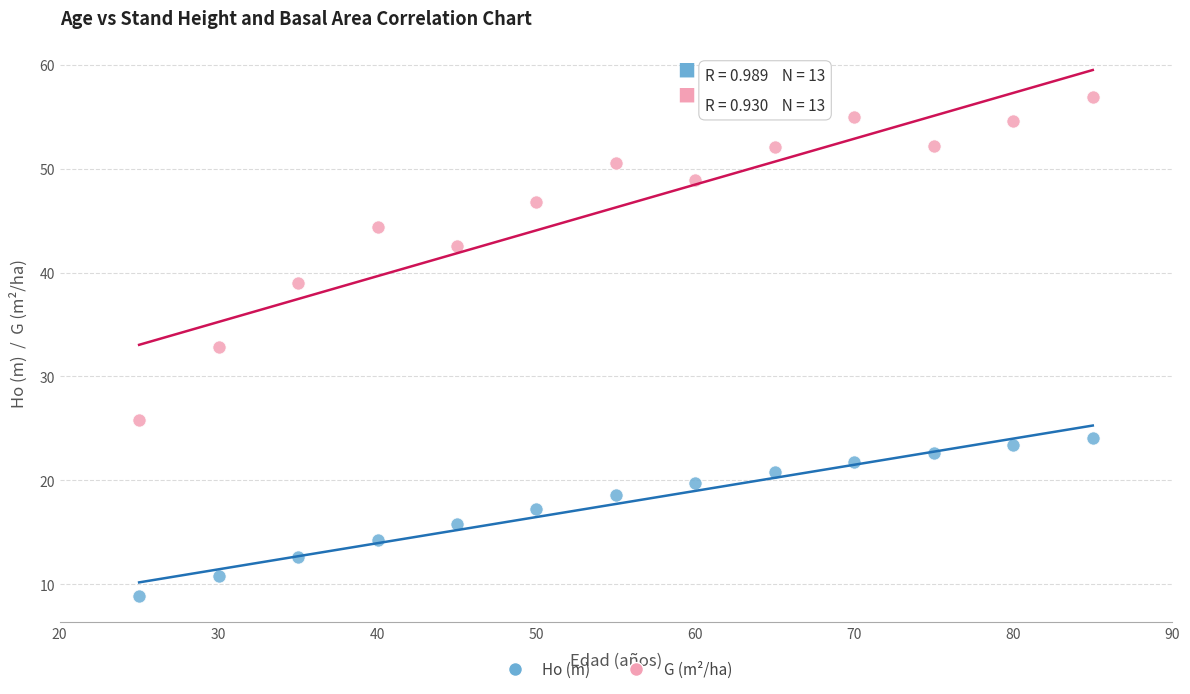

Across all series, what Y value is closest to 32?

32.8